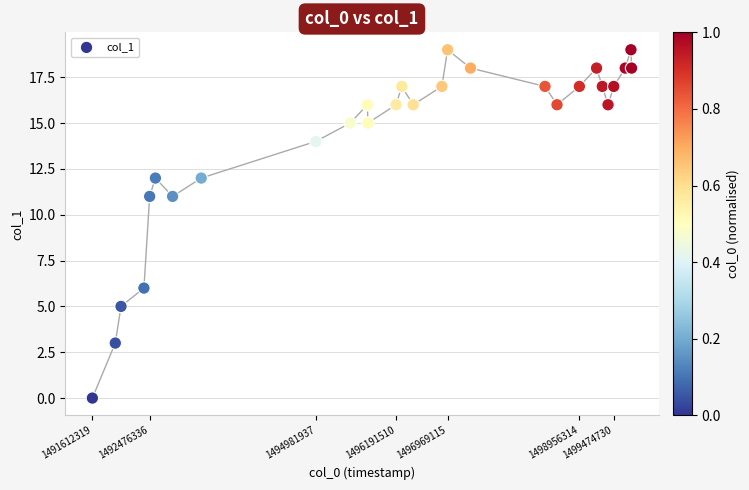

What is the range of Y values (max minus min)?

19